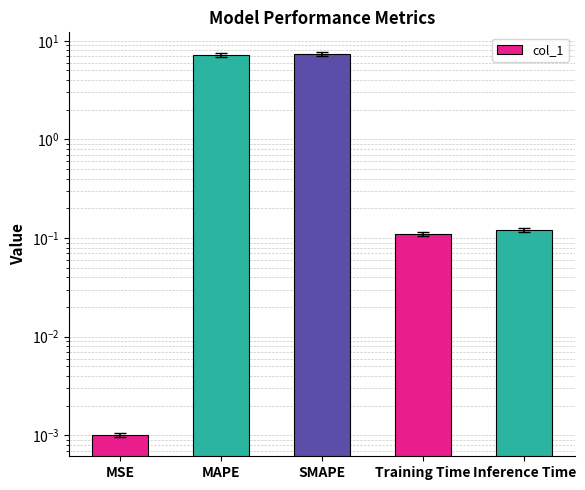

Rank the categories by value from lowest to highest.

MSE, Training Time, Inference Time, MAPE, SMAPE